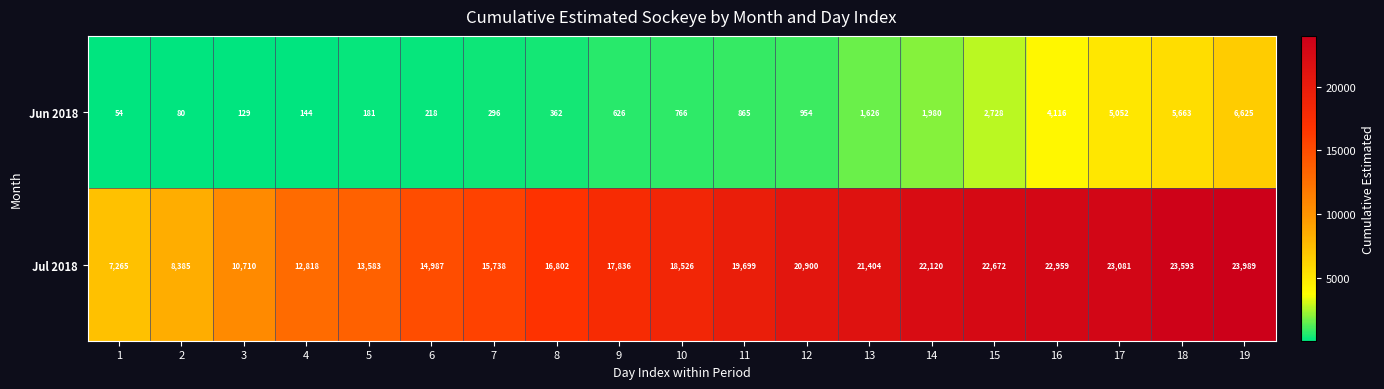

Which series has the largest range (max minus min)?

Jul 2018